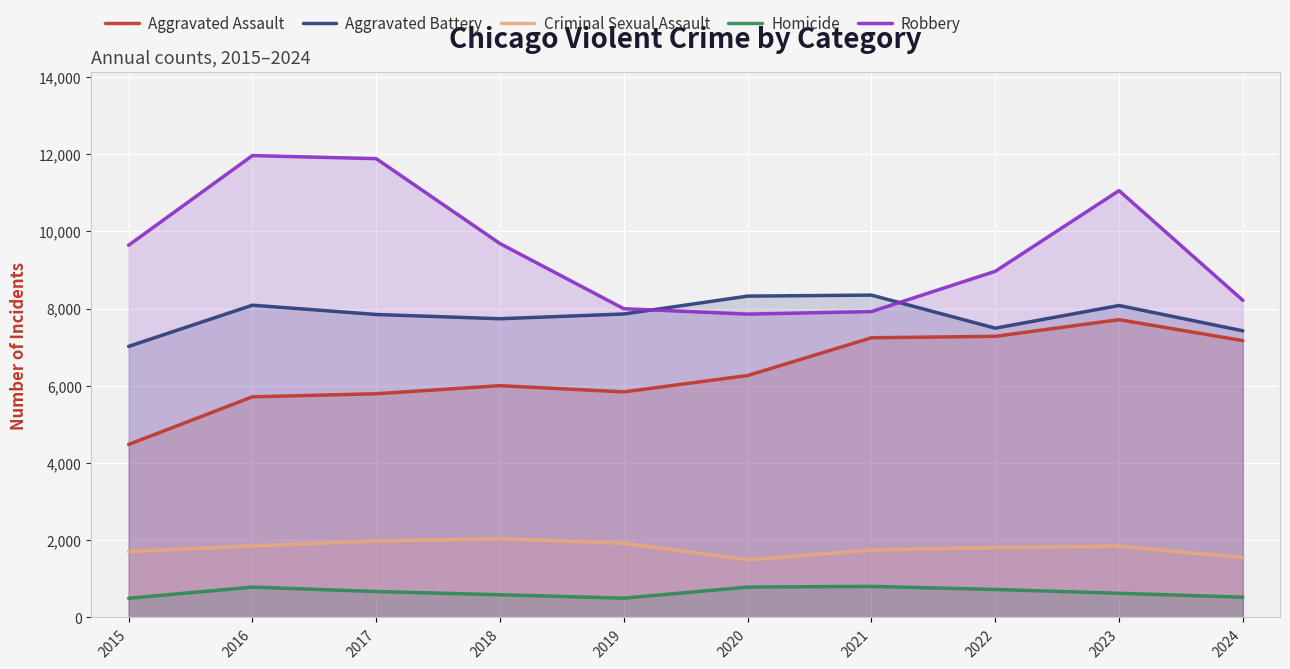

Reading left to right, list all the values displayed in this chart.

Aggravated Assault: 2015=4480	2016=5713	2017=5793	2018=6002	2019=5841	2020=6265	2021=7242	2022=7280	2023=7711	2024=7169
Aggravated Battery: 2015=7019	2016=8086	2017=7845	2018=7735	2019=7858	2020=8321	2021=8347	2022=7491	2023=8078	2024=7423
Criminal Sexual Assault: 2015=1705	2016=1854	2017=1979	2018=2039	2019=1921	2020=1493	2021=1744	2022=1810	2023=1844	2024=1551
Homicide: 2015=496	2016=786	2017=672	2018=588	2019=499	2020=787	2021=804	2022=725	2023=626	2024=525
Robbery: 2015=9638	2016=11960	2017=11880	2018=9681	2019=7995	2020=7855	2021=7920	2022=8963	2023=11053	2024=8211